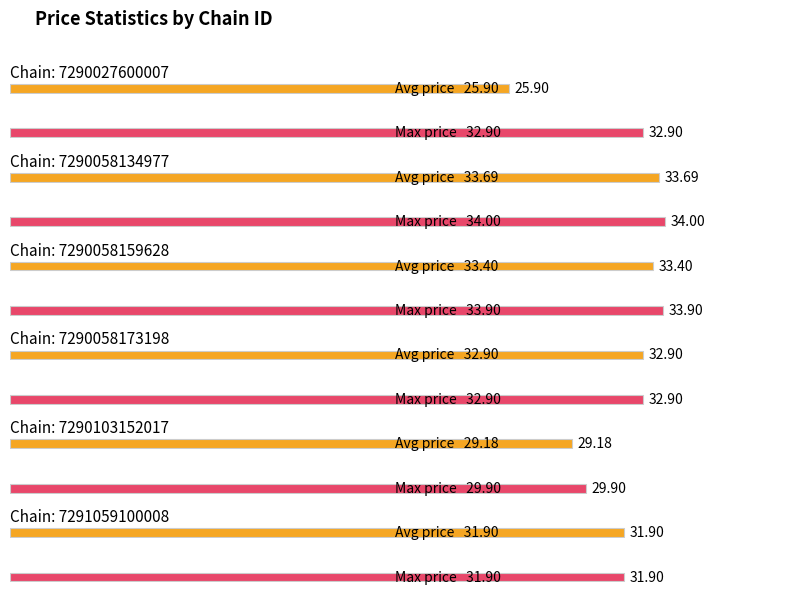

Which label corresponds to the largest value in the chart?

7290058134977